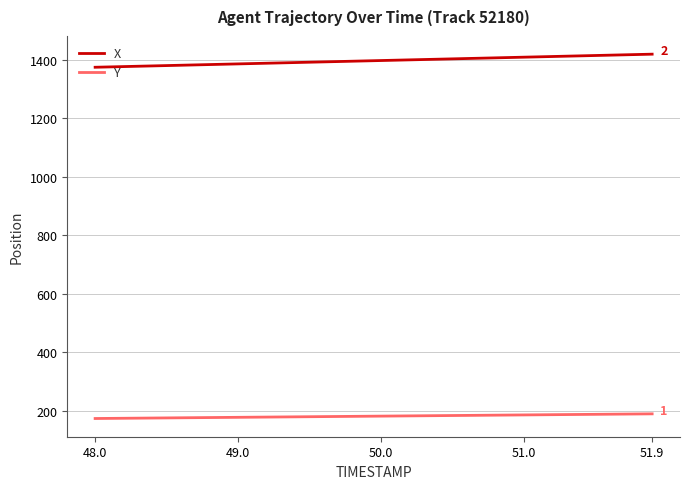

What is the highest value of the X series?

1418.9